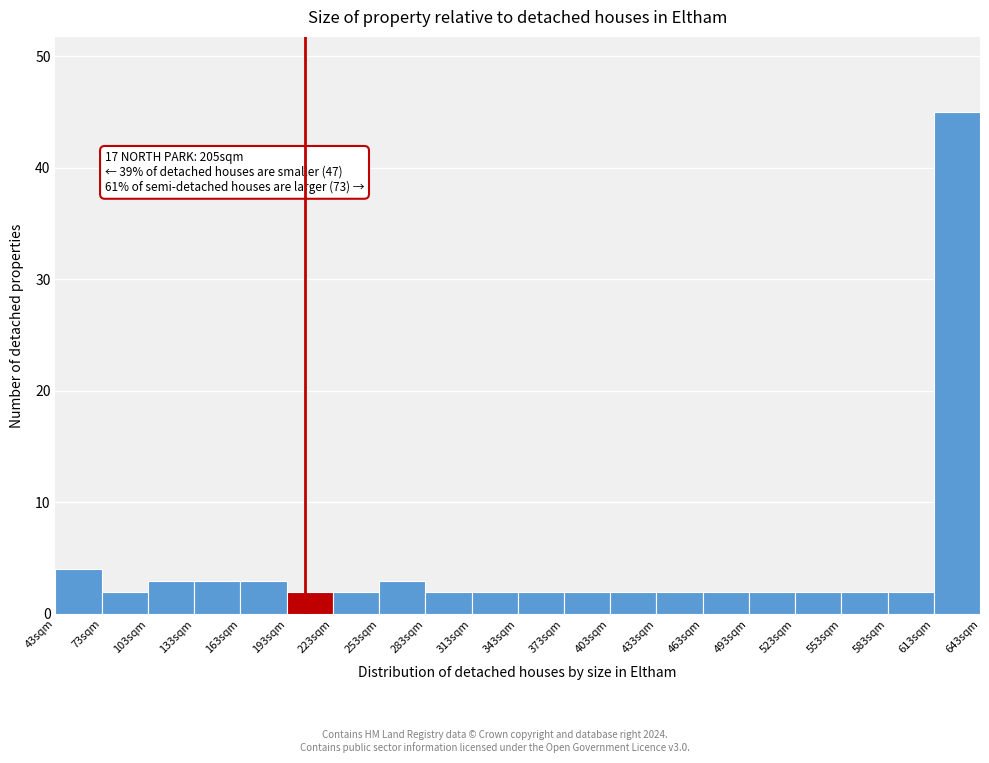

Which range on the x-axis has the tallest bar?

613 to 643